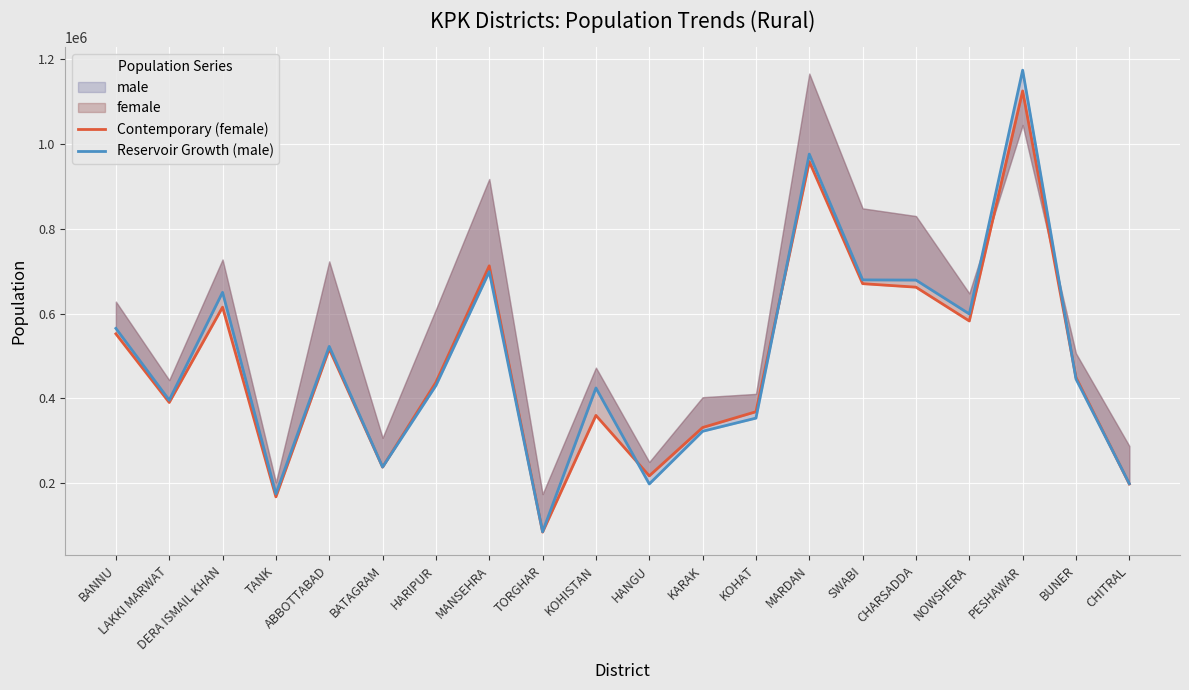

What is the label of the 1st point from the left?

BANNU